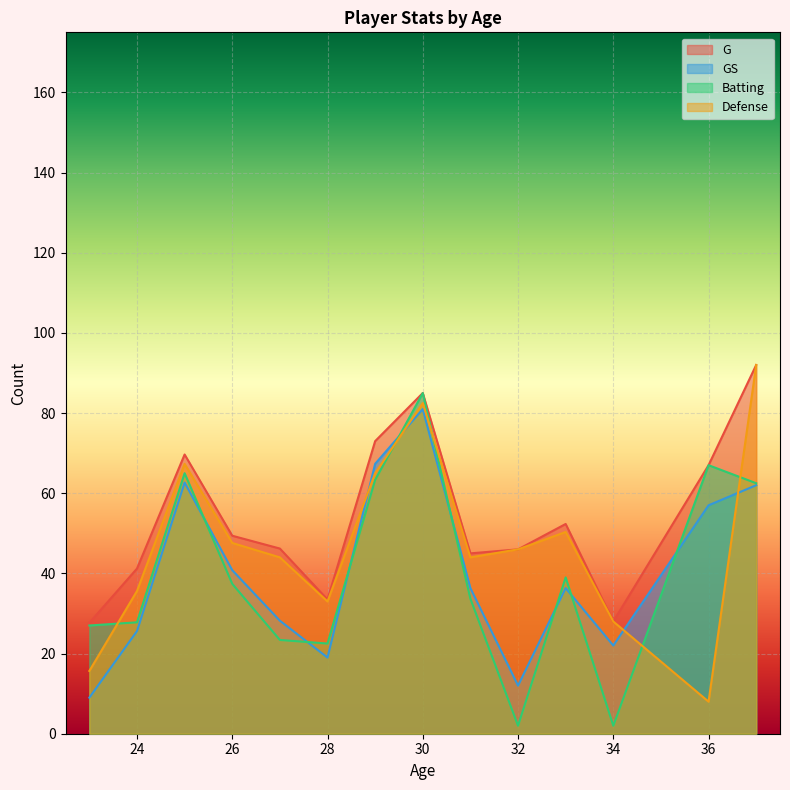

Is the value of Defense at 24 greater than the value of Batting at 24?

Yes